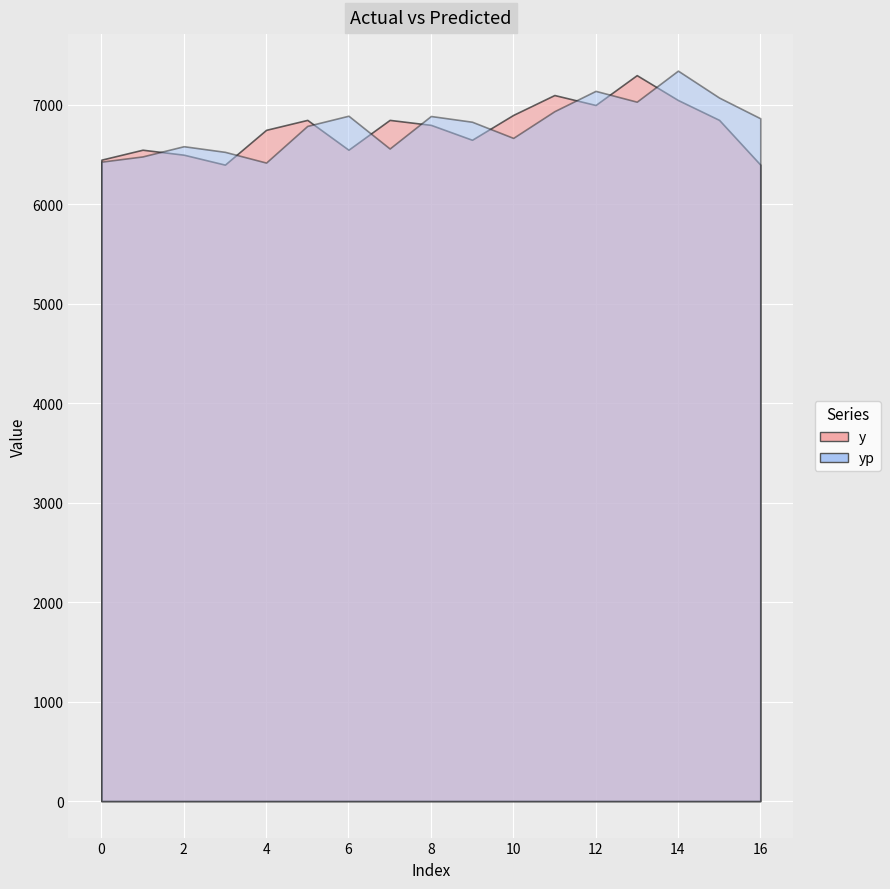

Which series has the widest spread of values?

yp